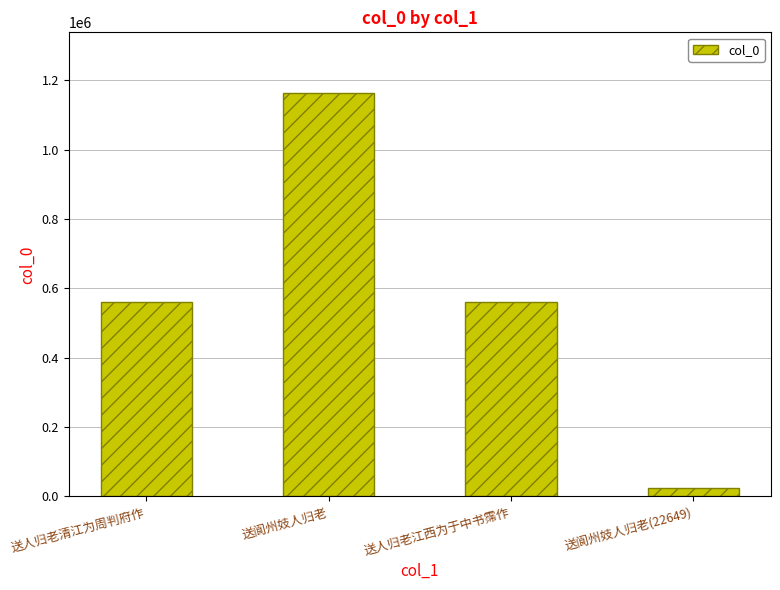

What is the label of the 1st bar from the right?

送阆州妓人归老(22649)